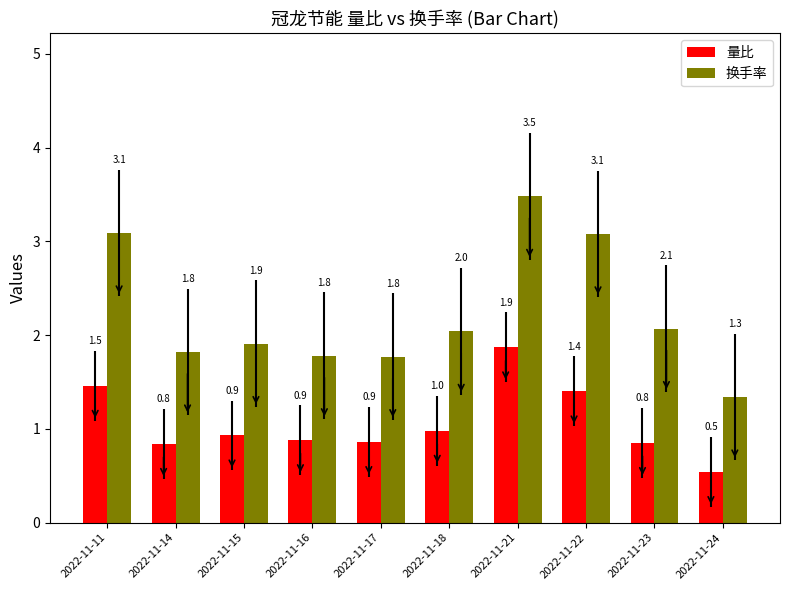

What is the sum of all 量比 values?

10.6